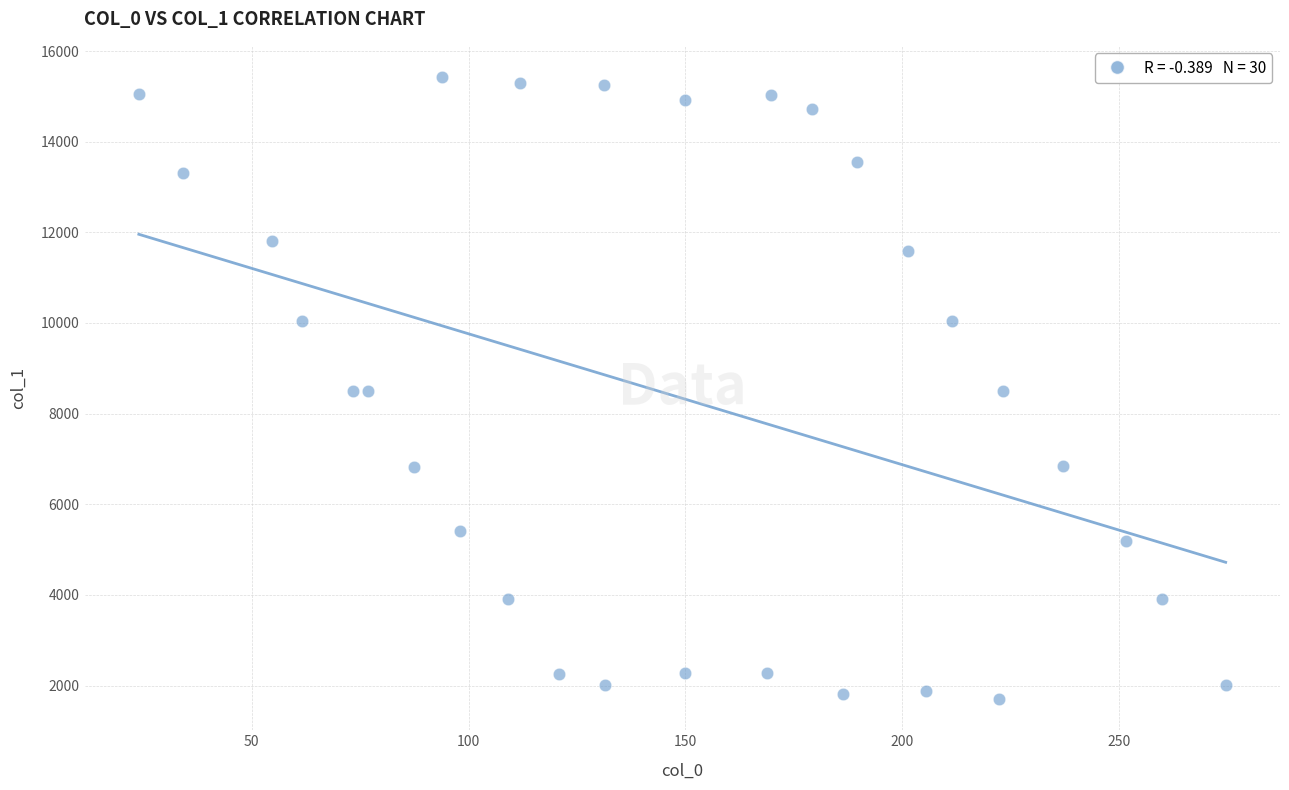

What is the range of X values (max minus min)?

250.7